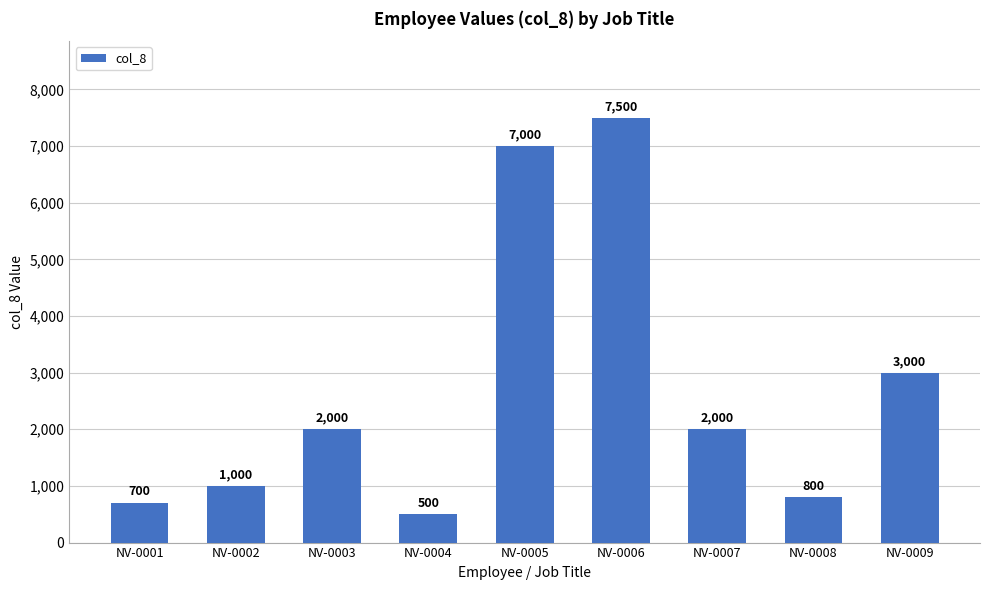

Does the chart contain any negative values?

No